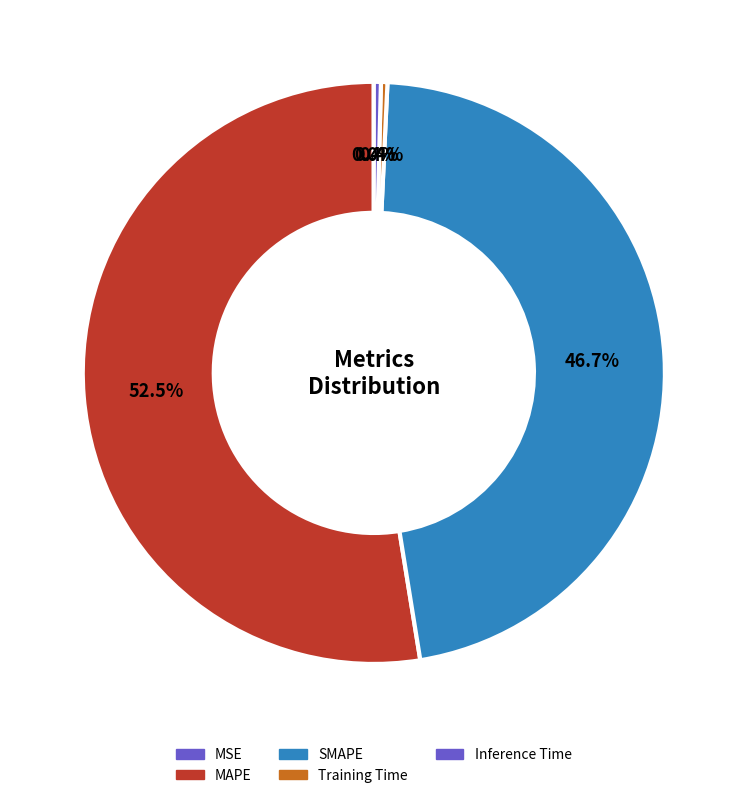

Combined, what portion of the pie is MSE and SMAPE?

46.7%